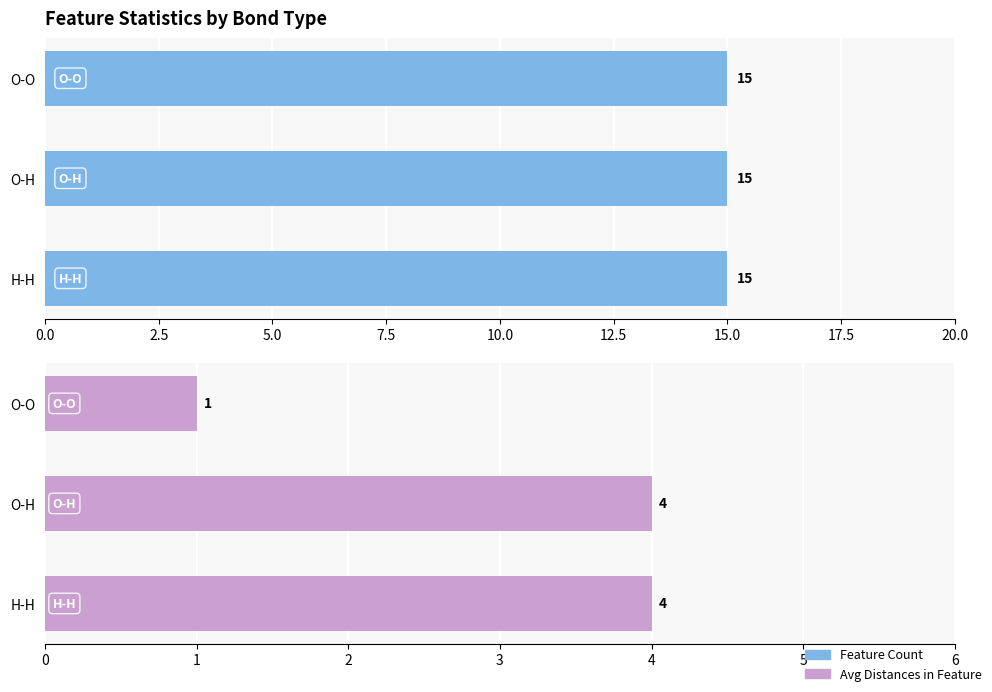

Which series changed the most between 0.0 and 2.5?

Avg Distances in Feature